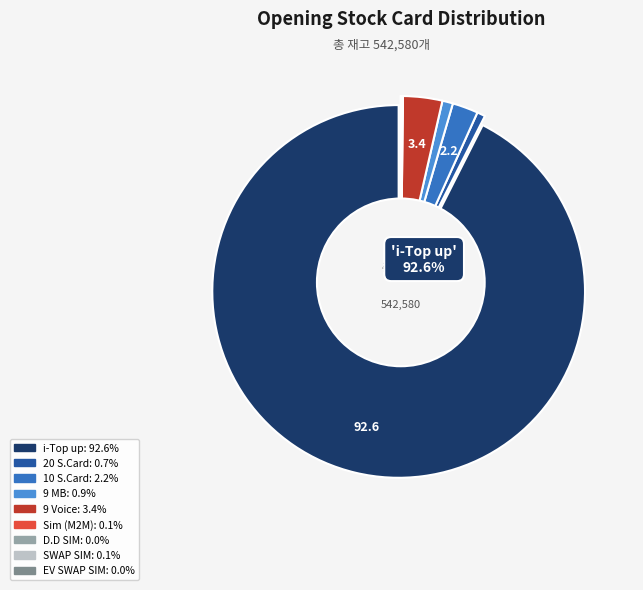

Which slice is the smallest?

EV SWAP SIM